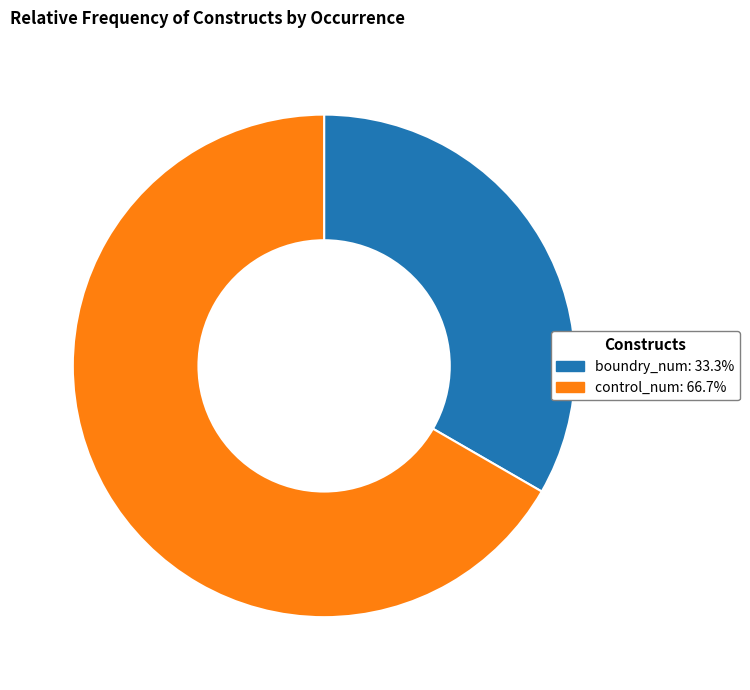

Is there a majority slice in this chart?

Yes